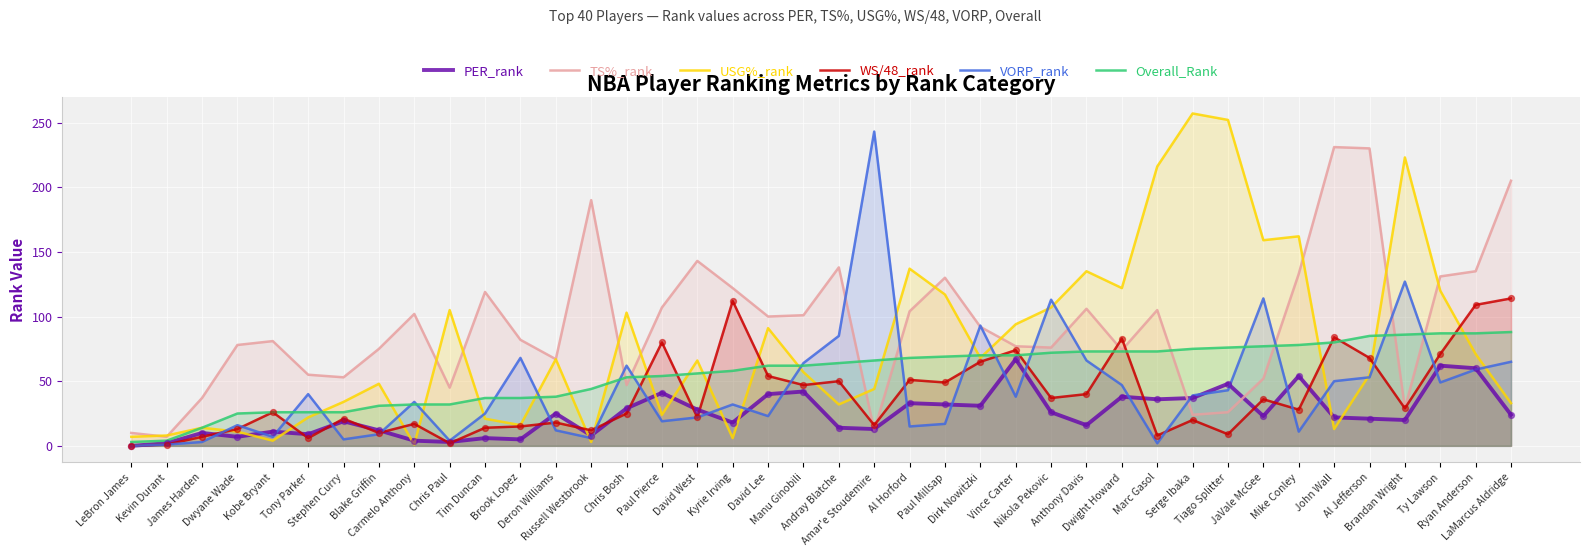

Which series contains the lowest Y value?

PER_rank